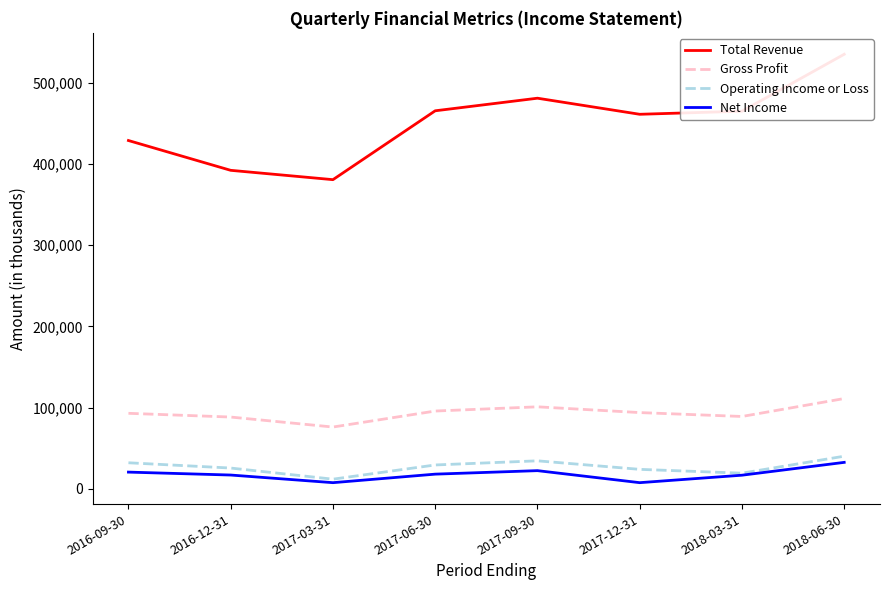

True or false: Gross Profit has a value of 100900 at 2017-09-30.

True